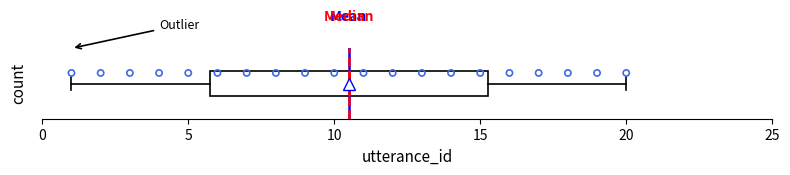

Where is the left edge of the box on the x-axis? The values are not printed on the chart, so give them approximately, as read against the axis.

6.0